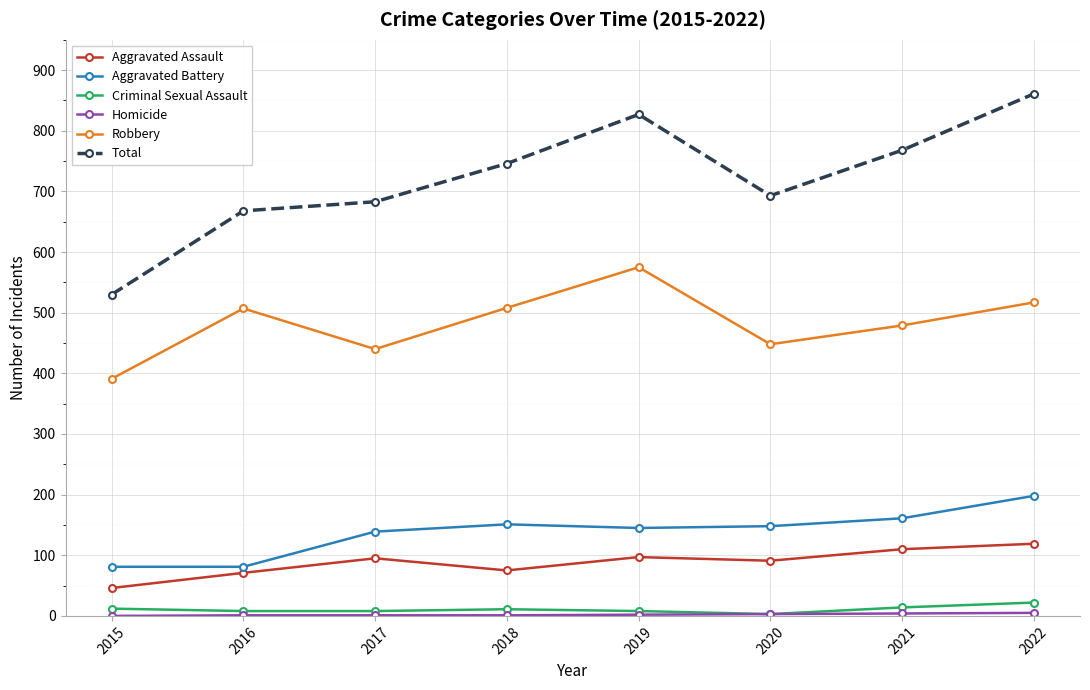

True or false: Total has more than 2 points higher than both neighbors.

False